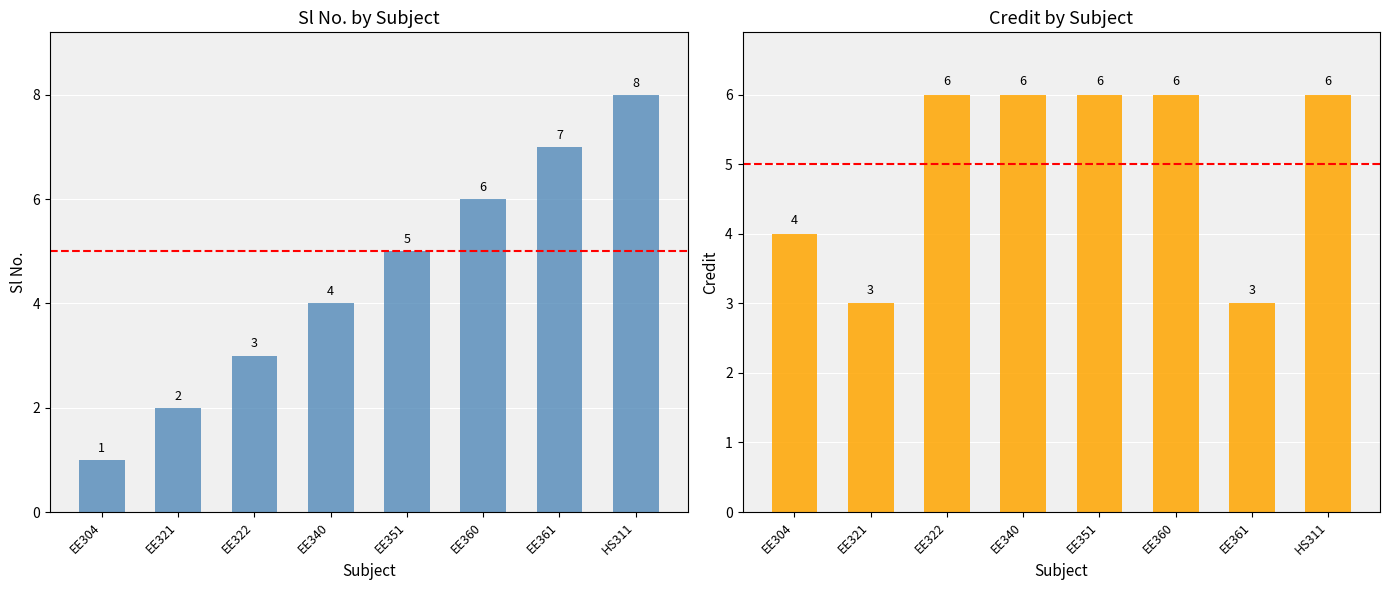

Which label corresponds to the smallest value in the chart?

EE304